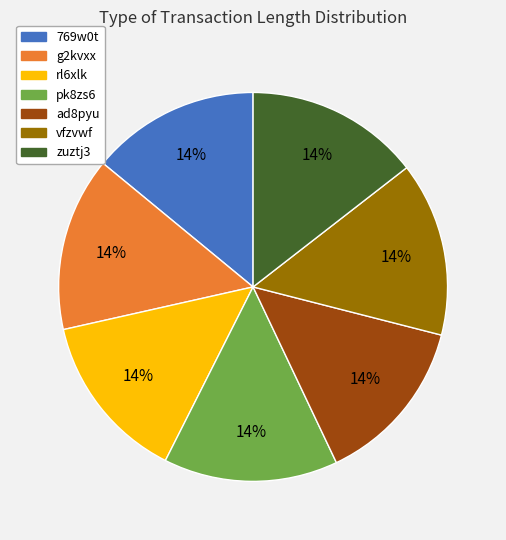

To the nearest percent, what percentage of the pie is zuztj3?

14%